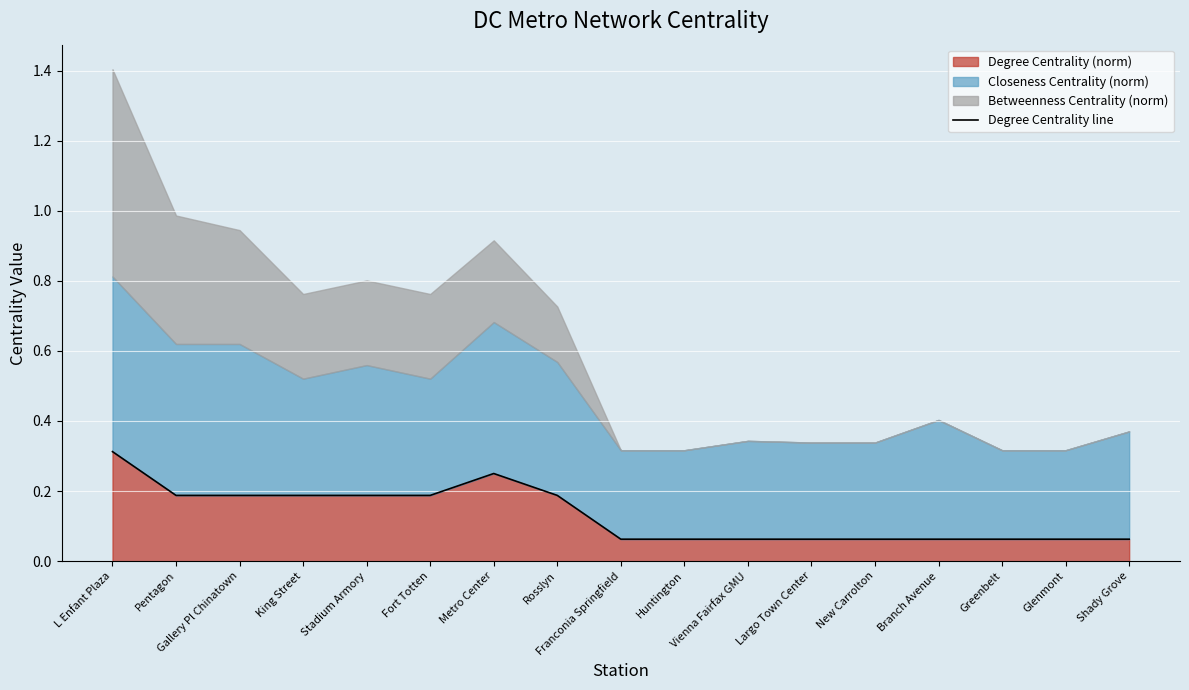

What value does the data have at Pentagon?

0.2